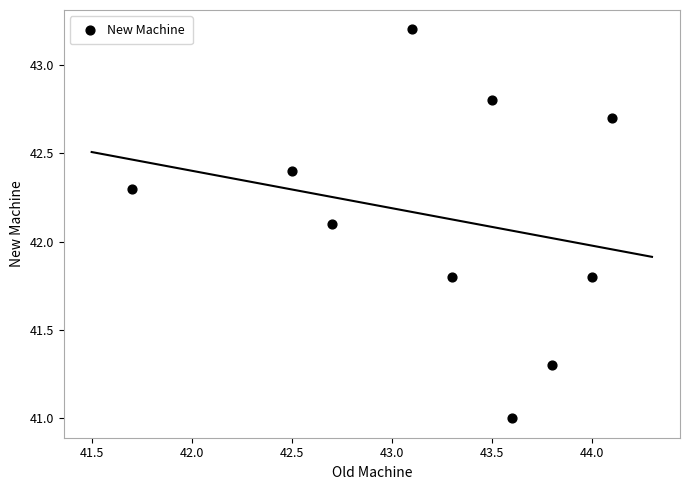

What Y value in the scatter plot is closest to 42?

42.1